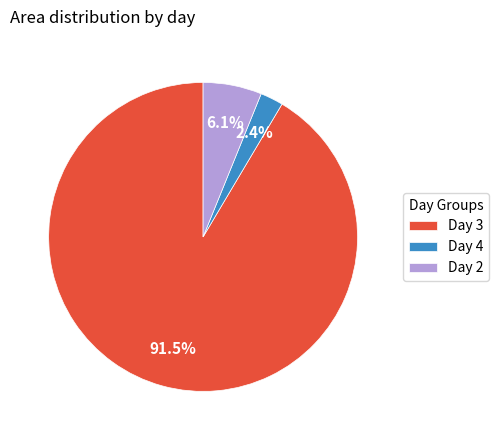

What is the largest slice in the pie chart?

Day 3